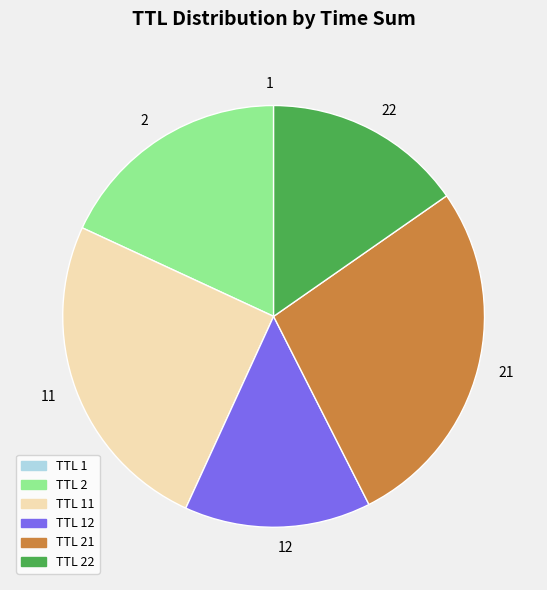

Does any single category account for the majority?

No